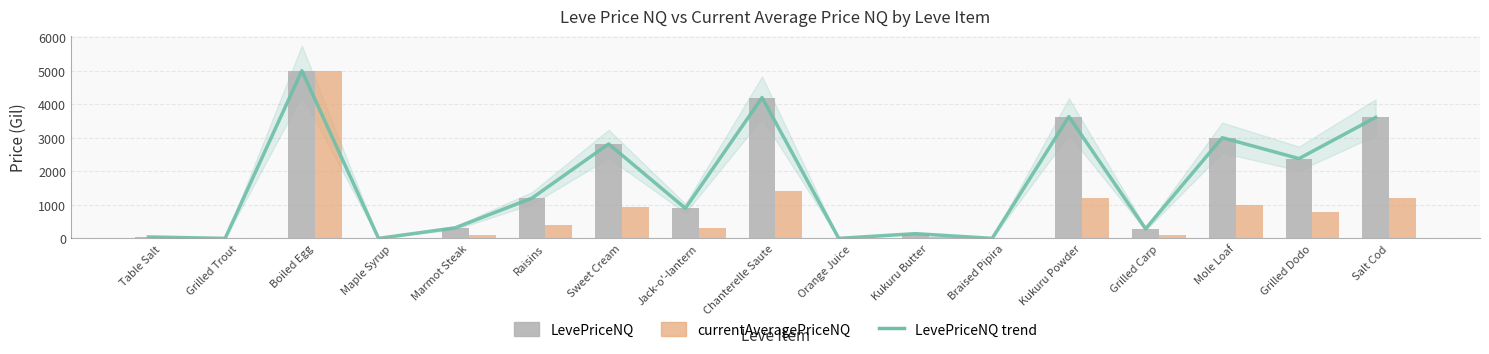

What are all the series names shown in the legend?

LevePriceNQ trend, LevePriceNQ, currentAveragePriceNQ